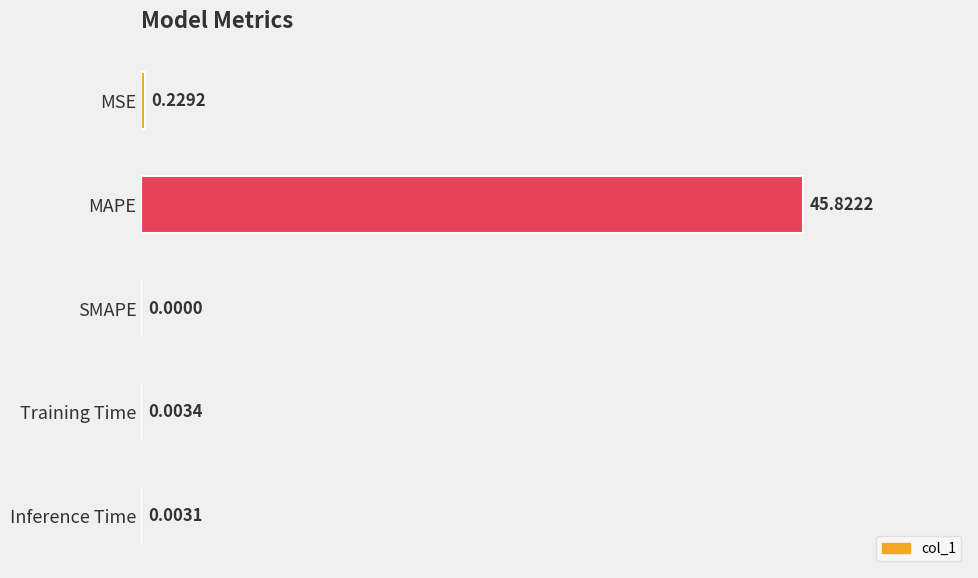

Which label corresponds to the largest value in the chart?

MAPE